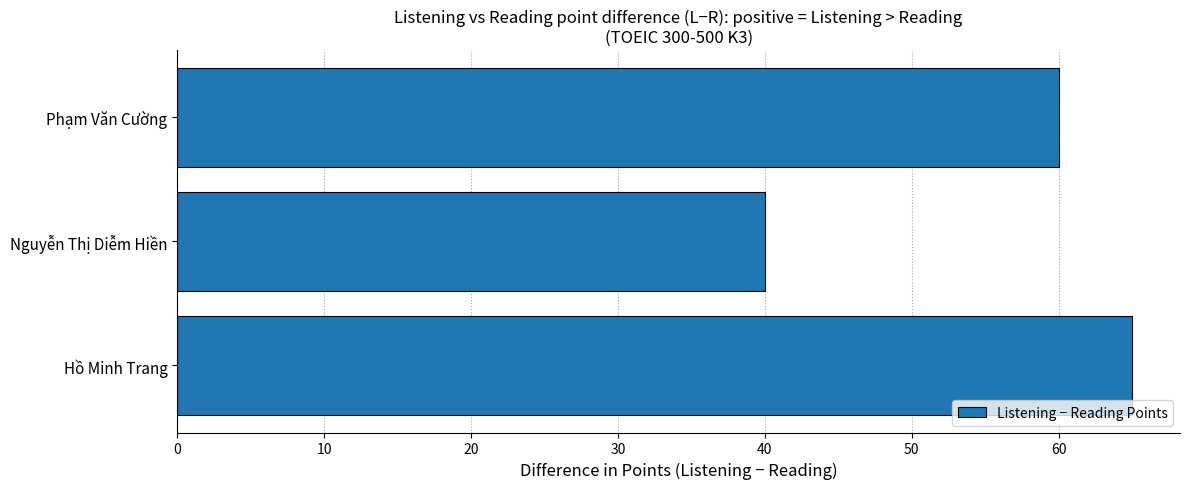

How many bars are there in total?

3